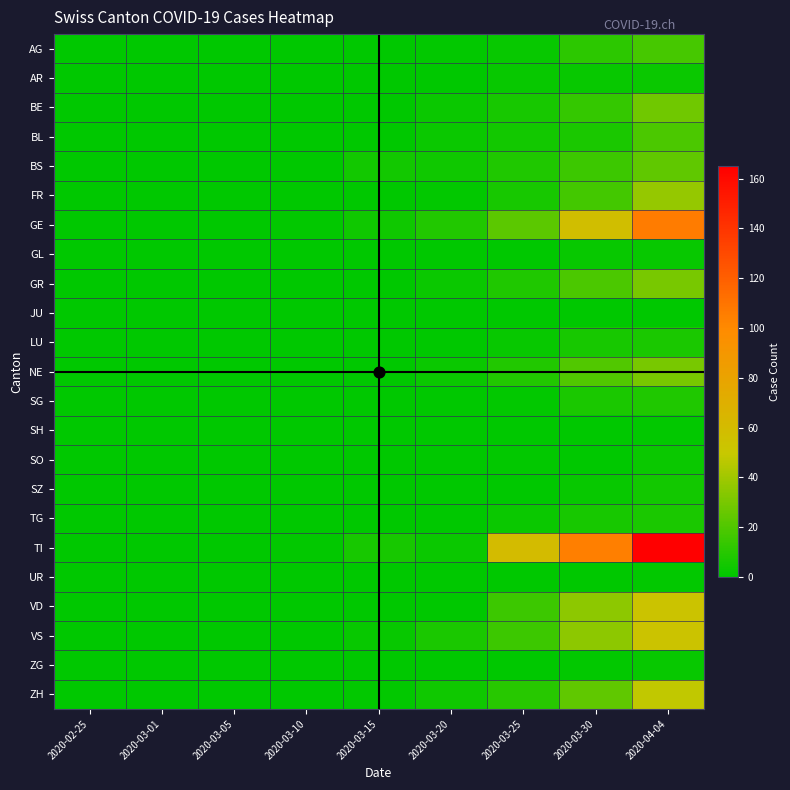

At how many categories does at least one series exceed 19?

3